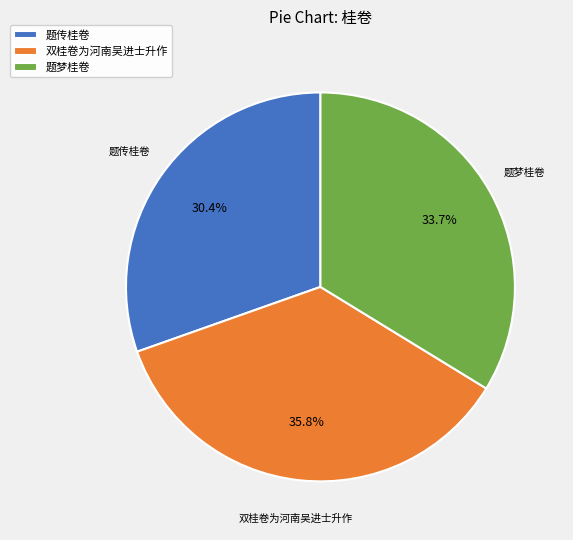

Which slice is the largest?

双桂卷为河南吴进士升作